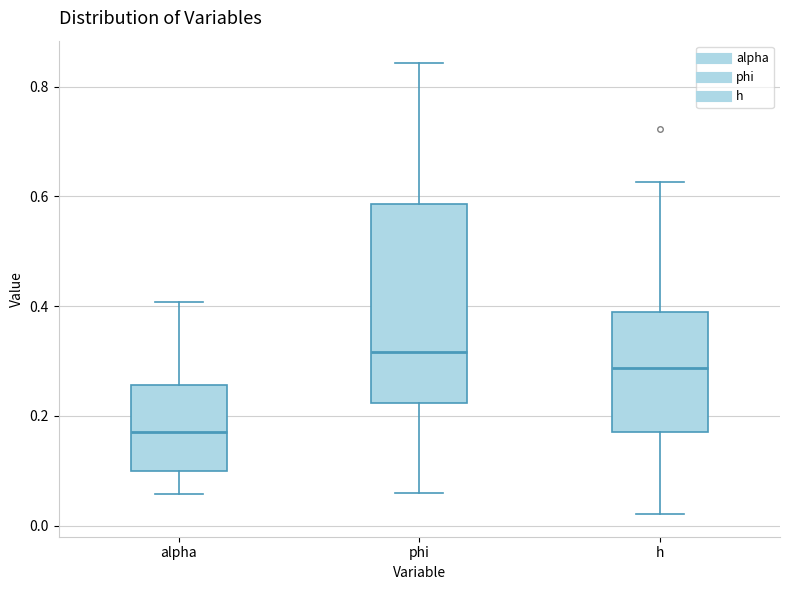

Where does the lower whisker of the box for phi end on the y-axis? The values are not printed on the chart, so give them approximately, as read against the axis.

0.06